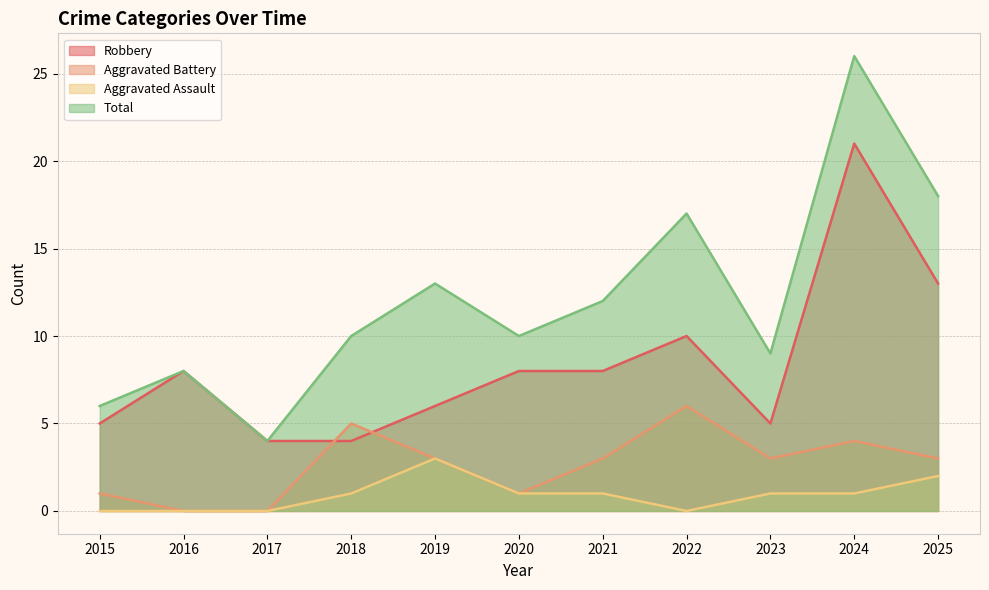

Count the Aggravated Assault values in the range 0 to 1.

9